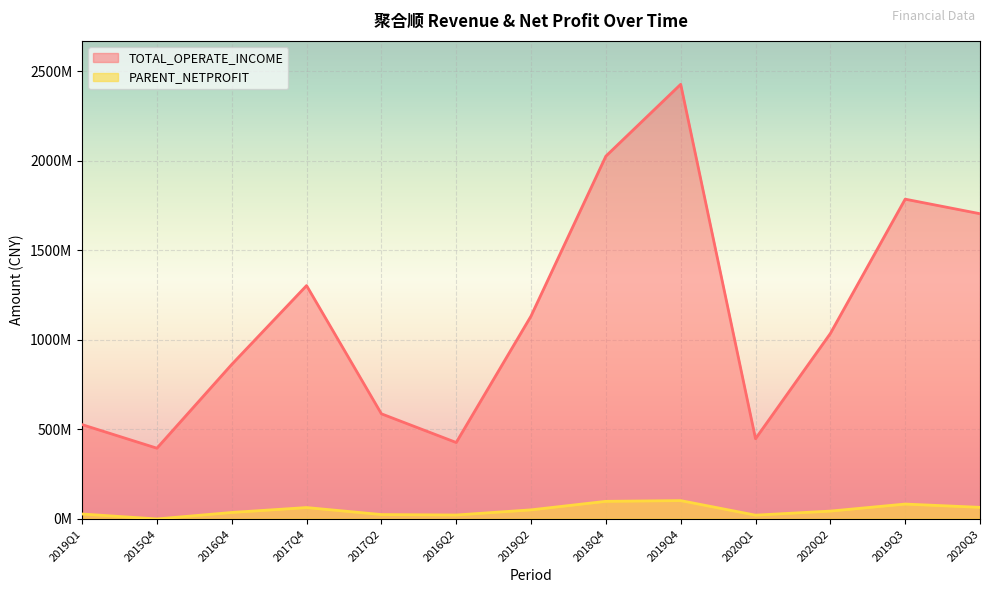

What is the label of the 11th point from the left?

2020Q2